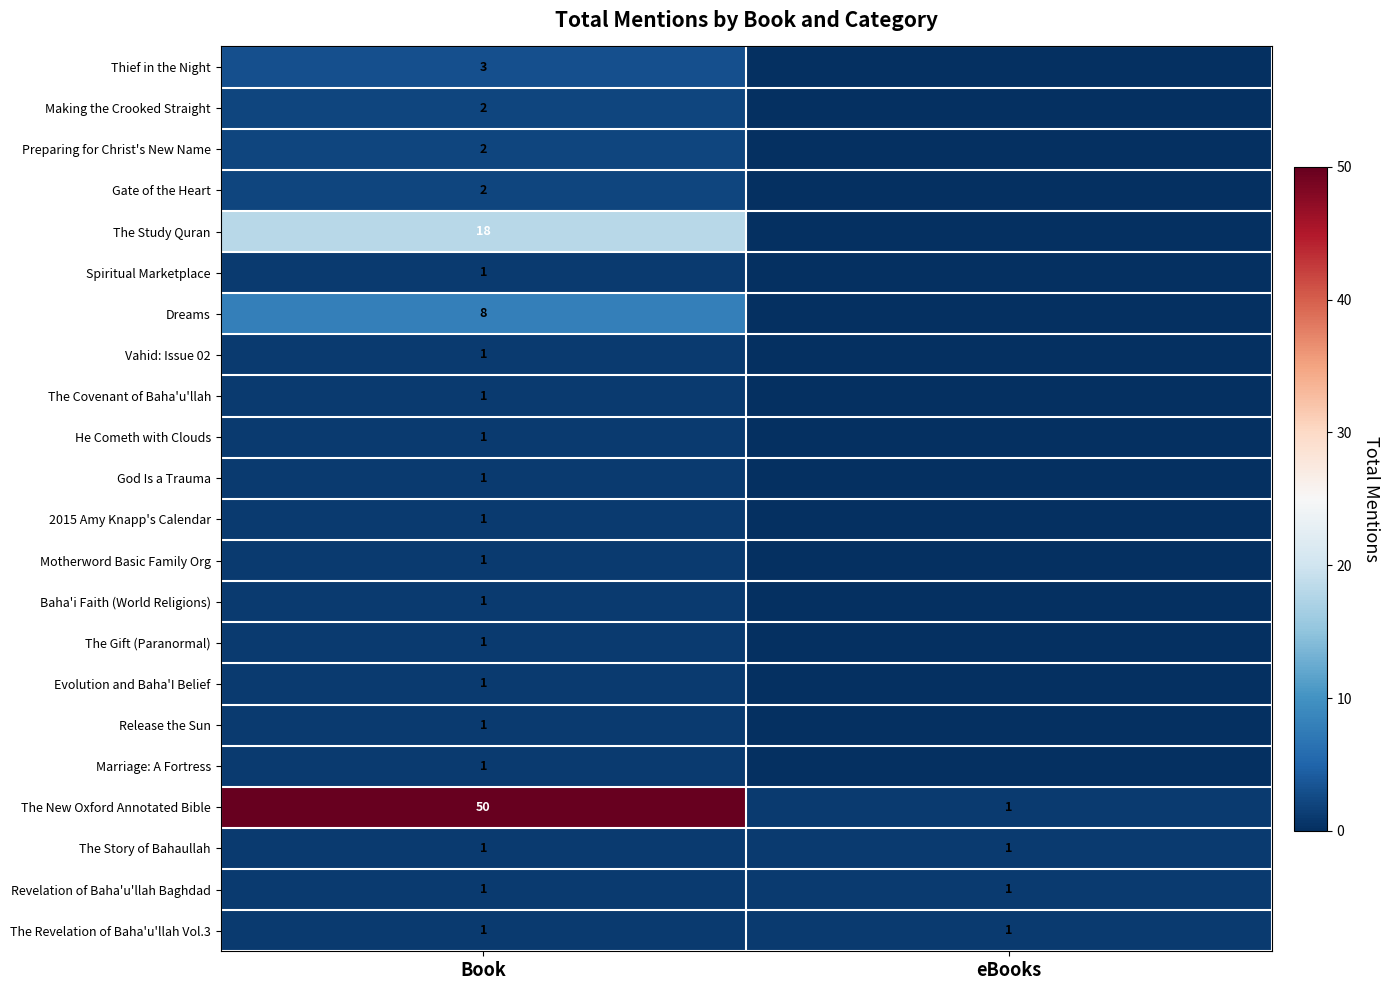

The value of The New Oxford Annotated Bible at Book is 74. True or false?

False